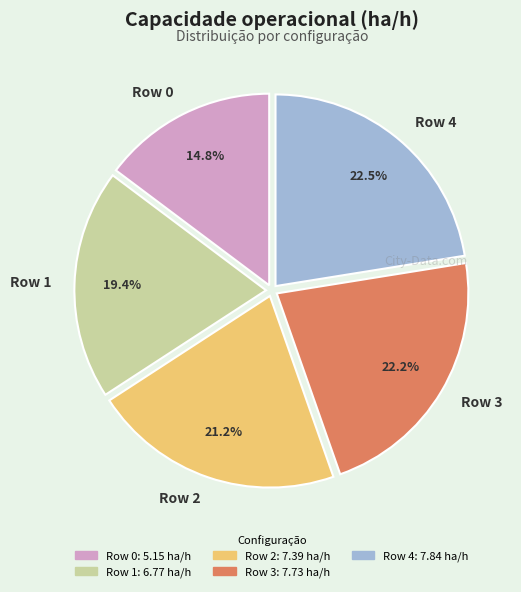

Count the number of slices in the pie.

5